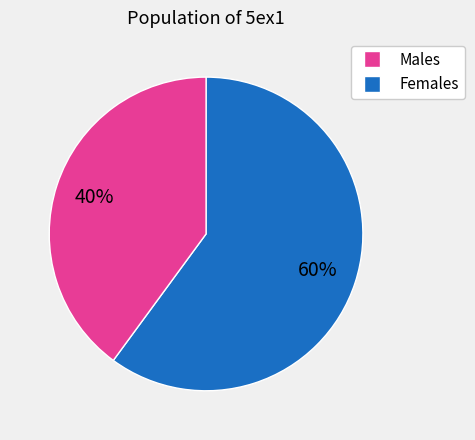

Does any single category account for the majority?

Yes